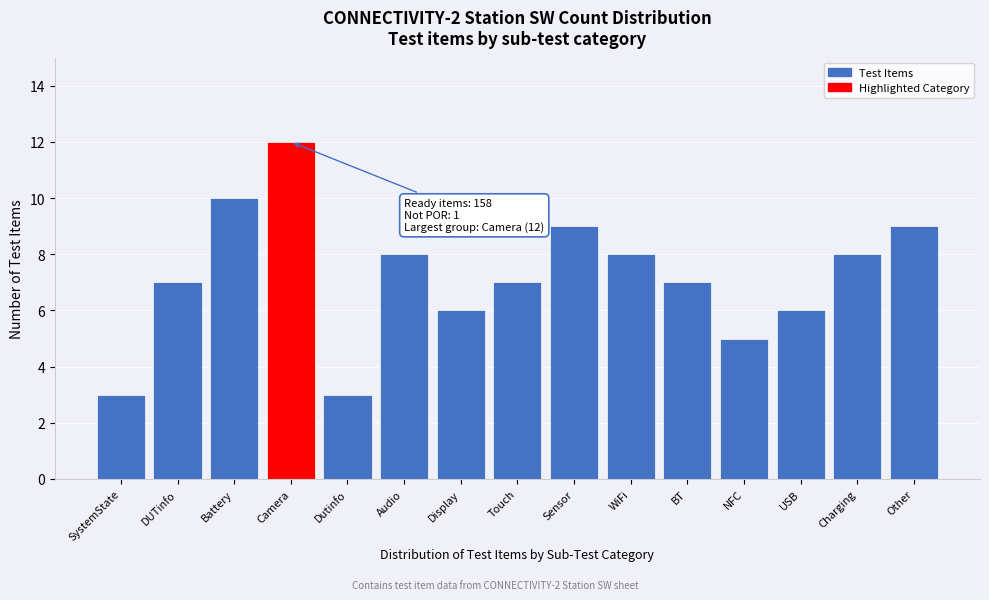

Reading left to right, extract all data points from this chart.

SystemState=3	DUTinfo=7	Battery=10	Camera=12	Dutinfo=3	Audio=8	Display=6	Touch=7	Sensor=9	WiFi=8	BT=7	NFC=5	USB=6	Charging=8	Other=9